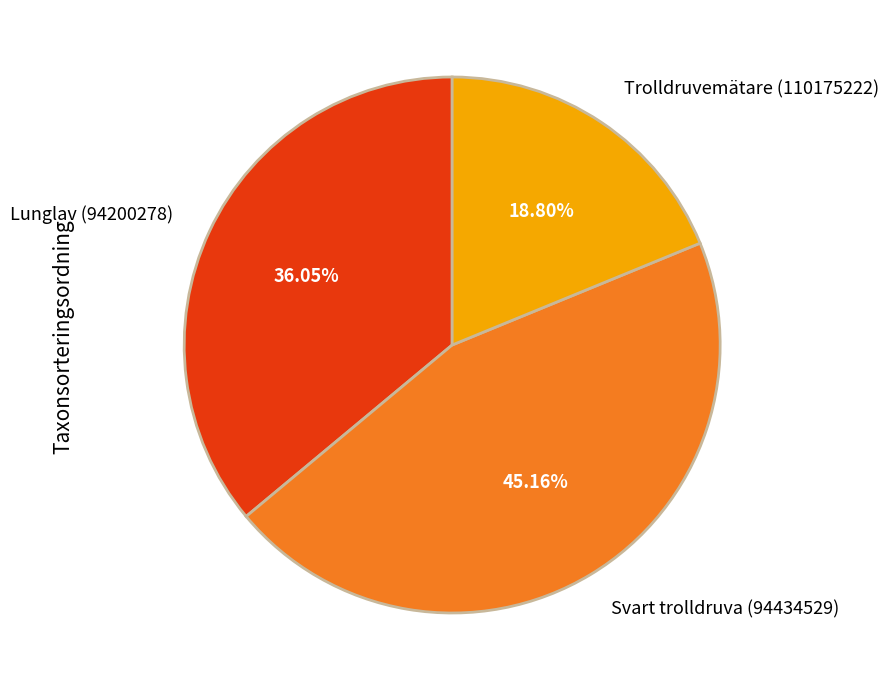

How many segments does this pie chart have?

3